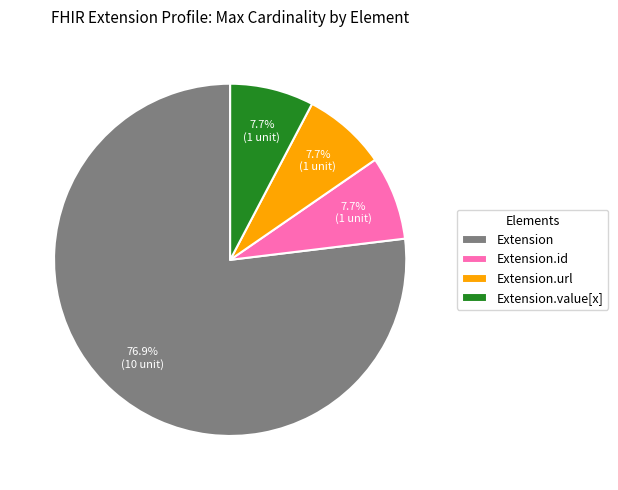

Which slice is the largest?

Extension